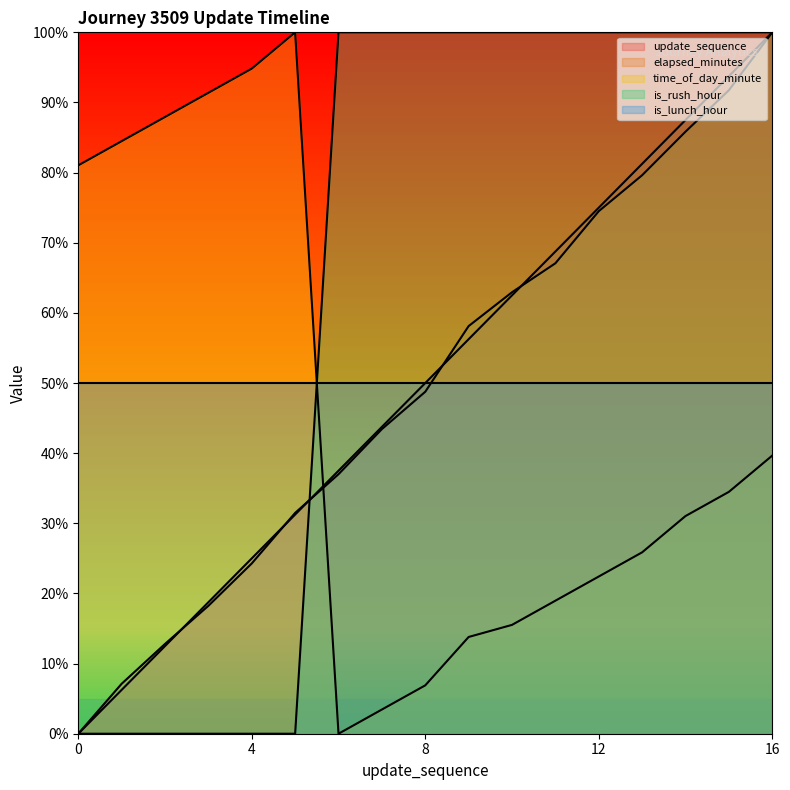

At how many categories does at least one series exceed 49?

17